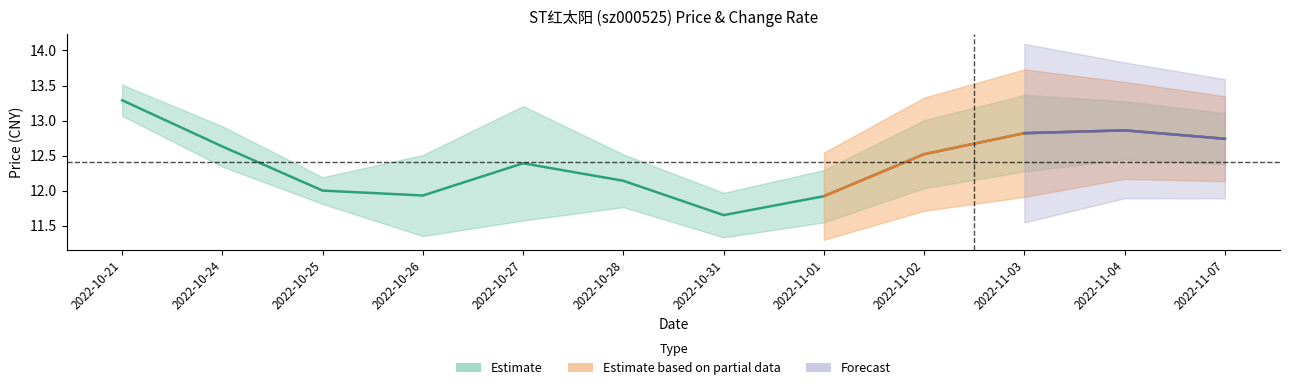

Approximately how many times larger is the value at 2022-11-03 compared to 2022-10-26?

1.1